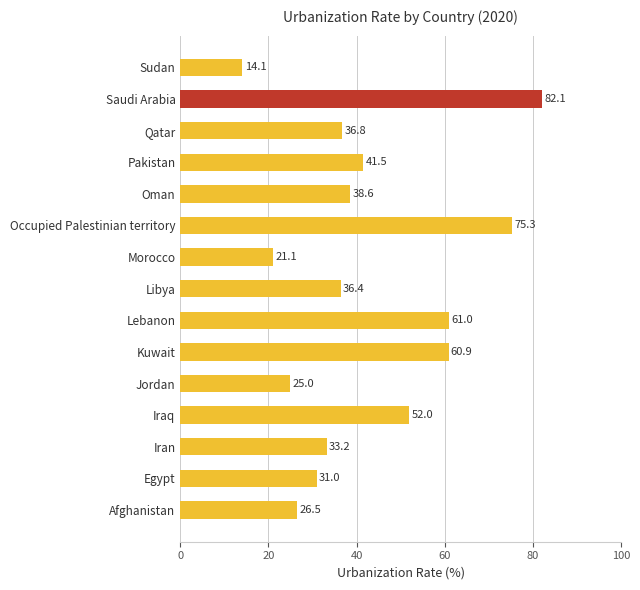

At which category does the chart reach its minimum across all series?

Sudan